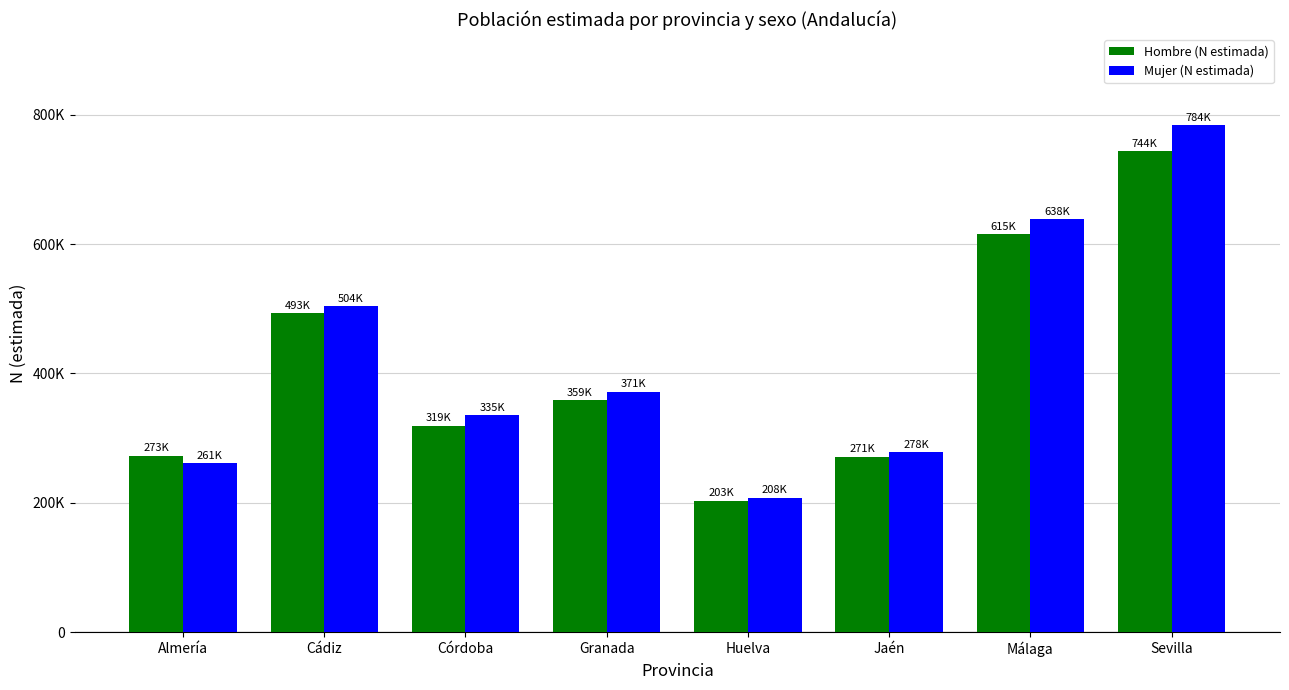

What is the difference between the highest and lowest values at Huelva?

4360